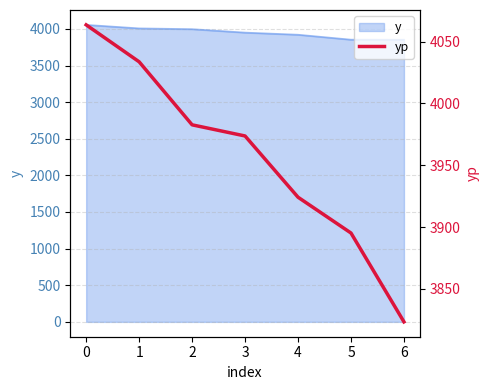

What is the ratio of the value at 1 to the value at 0?

1.0